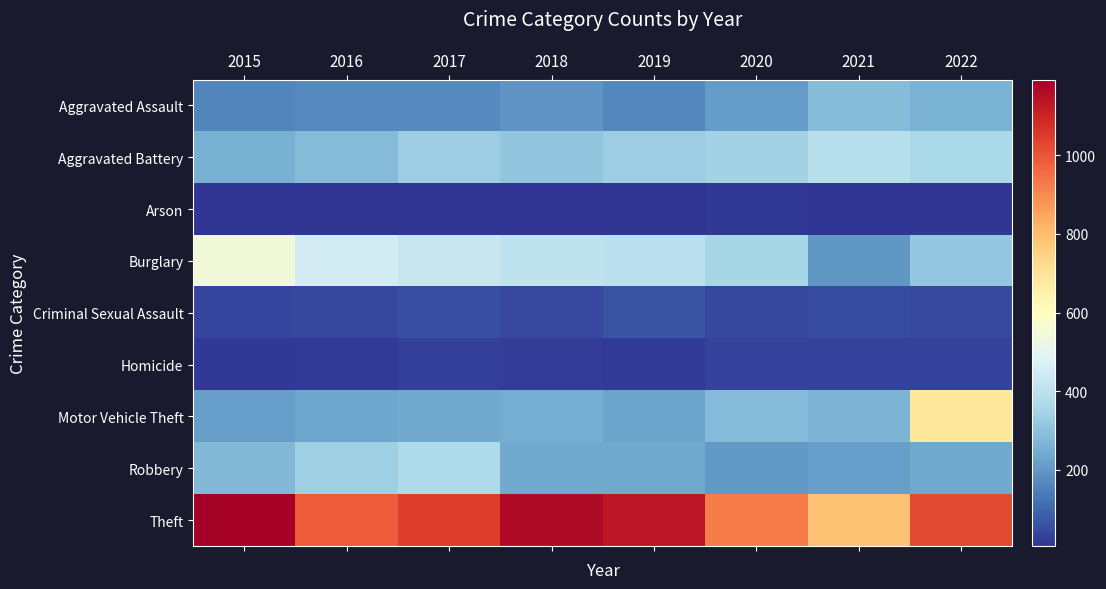

Which series has the largest range (max minus min)?

Motor Vehicle Theft